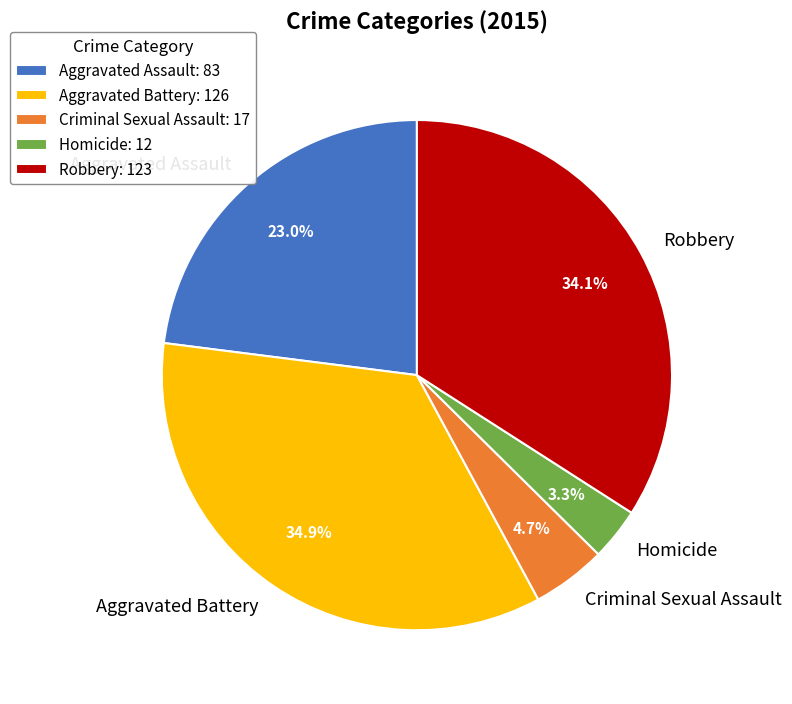

What percentage is the Homicide slice, to the nearest percent?

3%